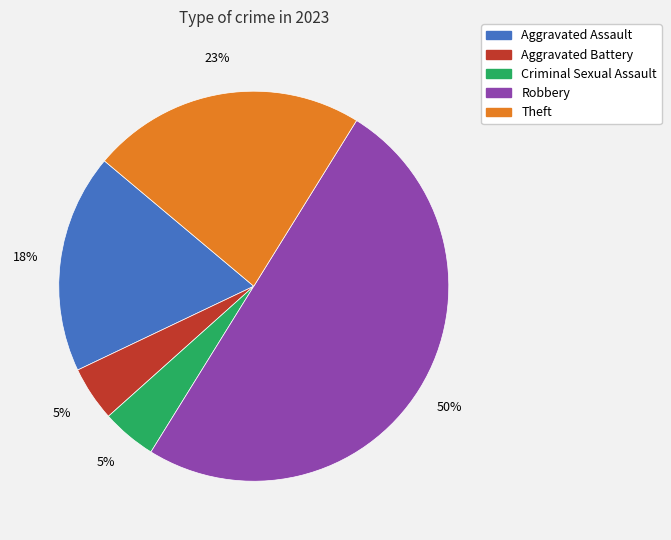

What is the largest slice in the pie chart?

Robbery